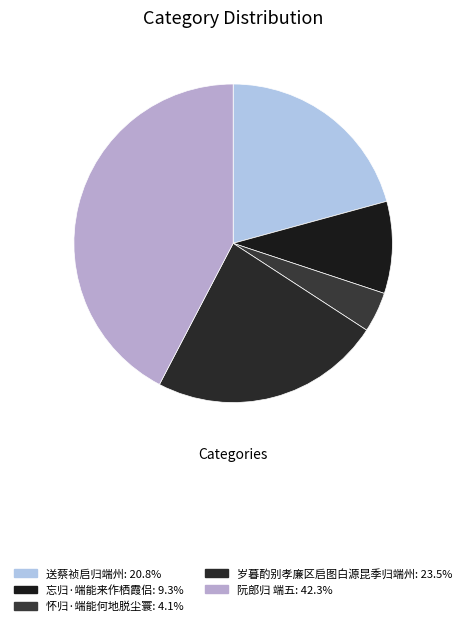

True or false: 忘归·端能来作栖霞侣 accounts for 9% of the total.

True